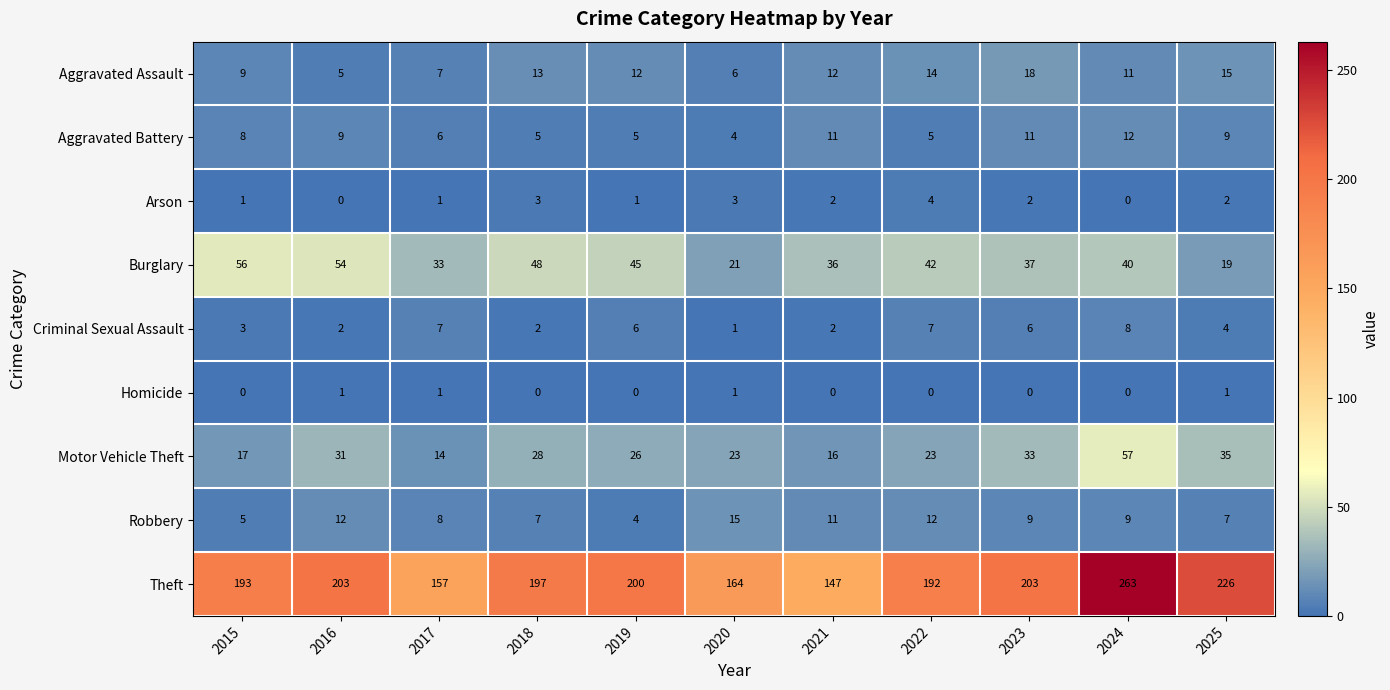

Which series has the widest spread of values?

Theft